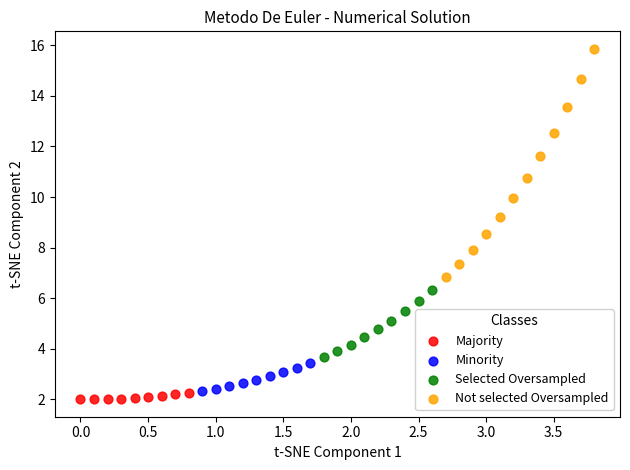

Which series reaches the minimum Y coordinate?

Majority